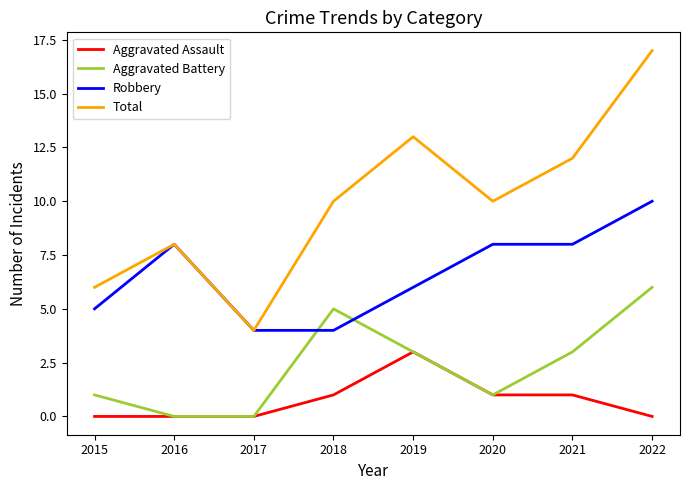

Read the Total value at 2018.

10